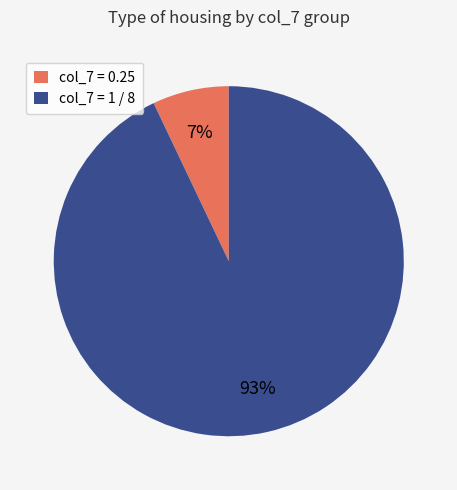

Which category accounts for the majority?

col_7 = 1 / 8